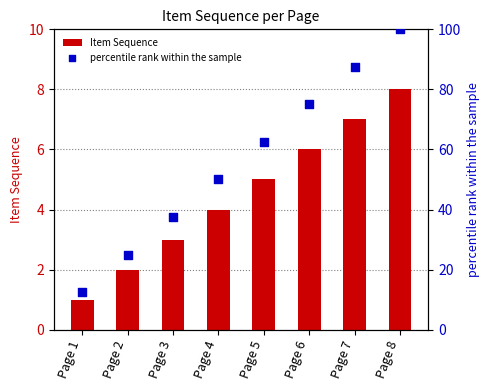

At how many categories does at least one series exceed 13?

7